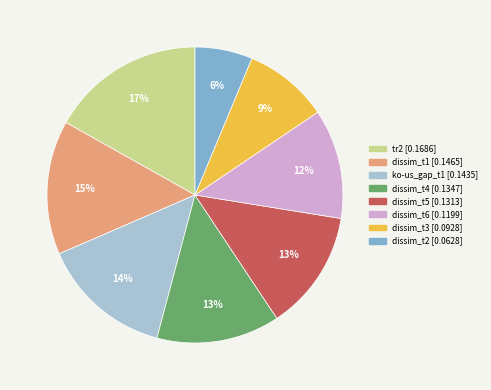

Is the sum of dissim_t5 and ko-us_gap_t1 greater than half?

No